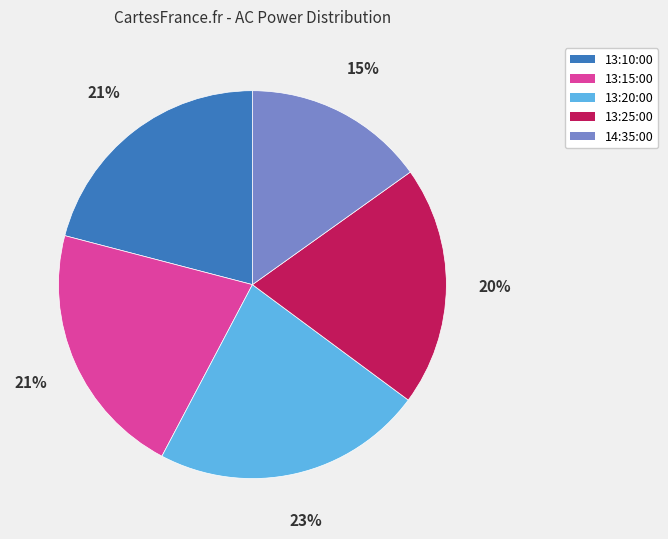

To the nearest percent, what is the average slice percentage?

20%